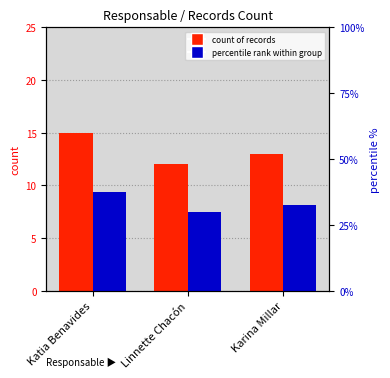

Where does the percentile rank within group series first go above 32?

Katia Benavides